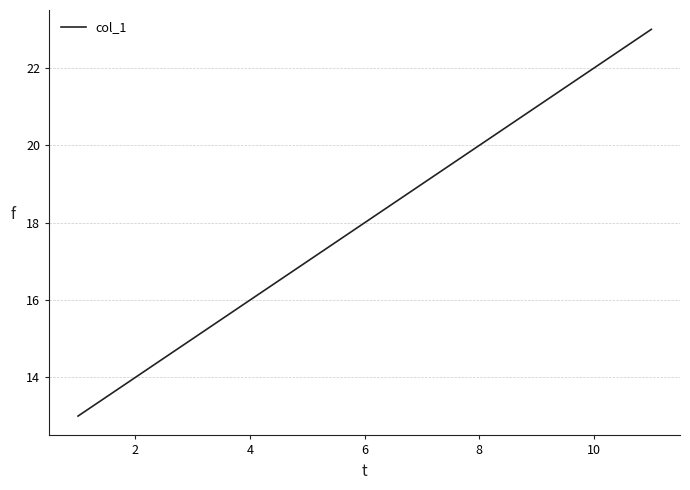

What is the difference between the maximum and minimum values?

10.0